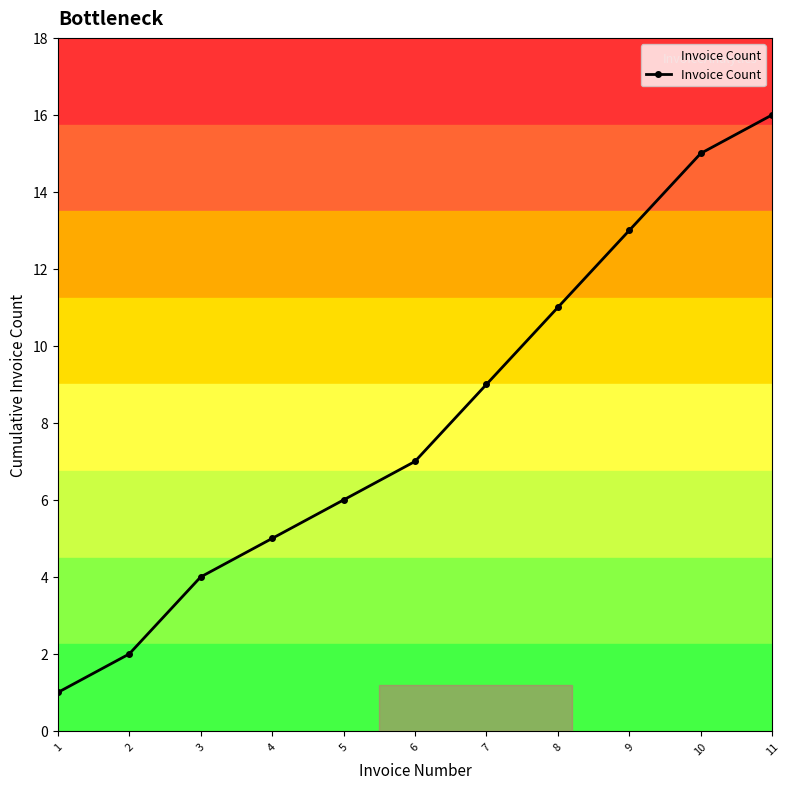

How many lines are shown in the chart?

1